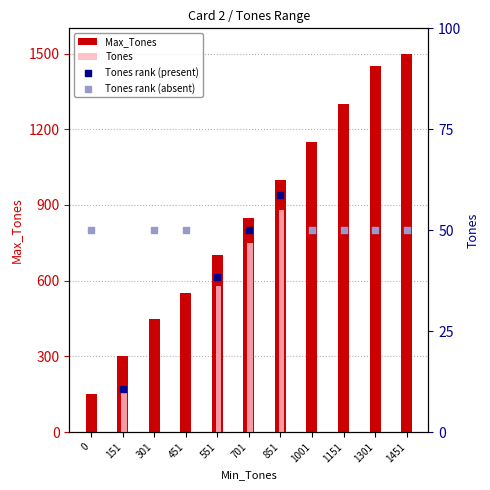

Which has a higher value, 851 or 1151?

1151